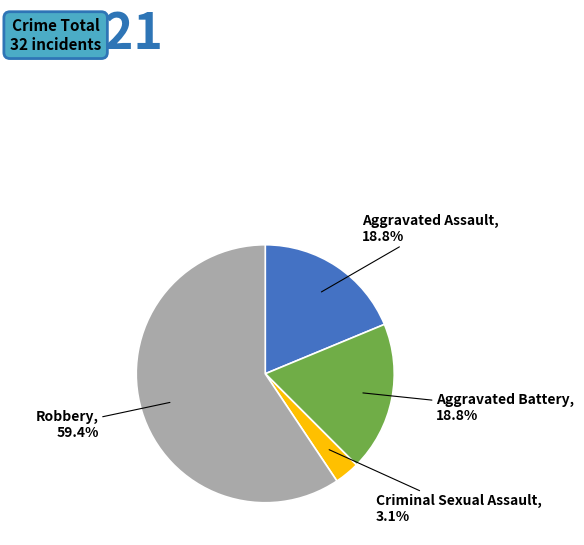

What is the total percentage of Aggravated Assault and Criminal Sexual Assault?

21.9%